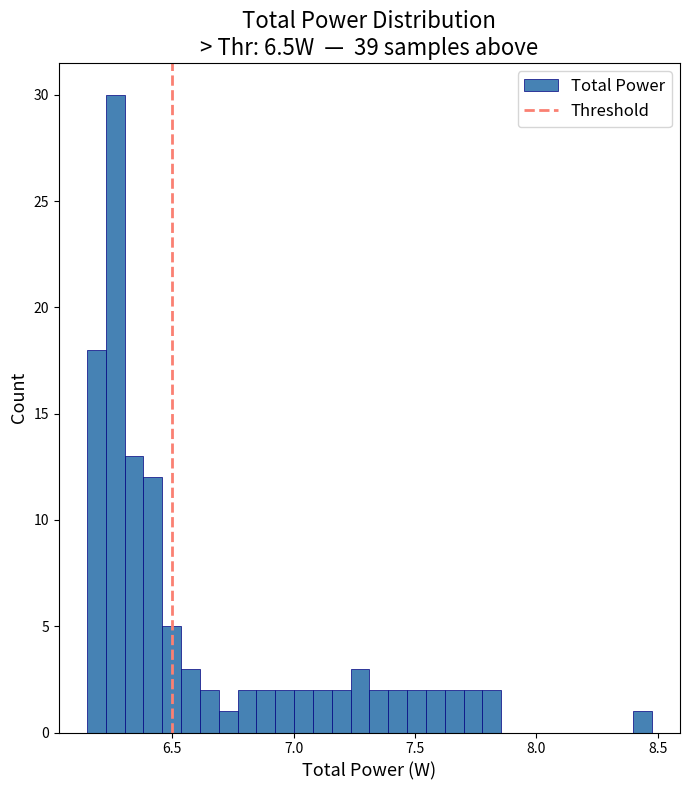

Read against the x-axis, roughly where is the centre of the tallest bar?

6.25